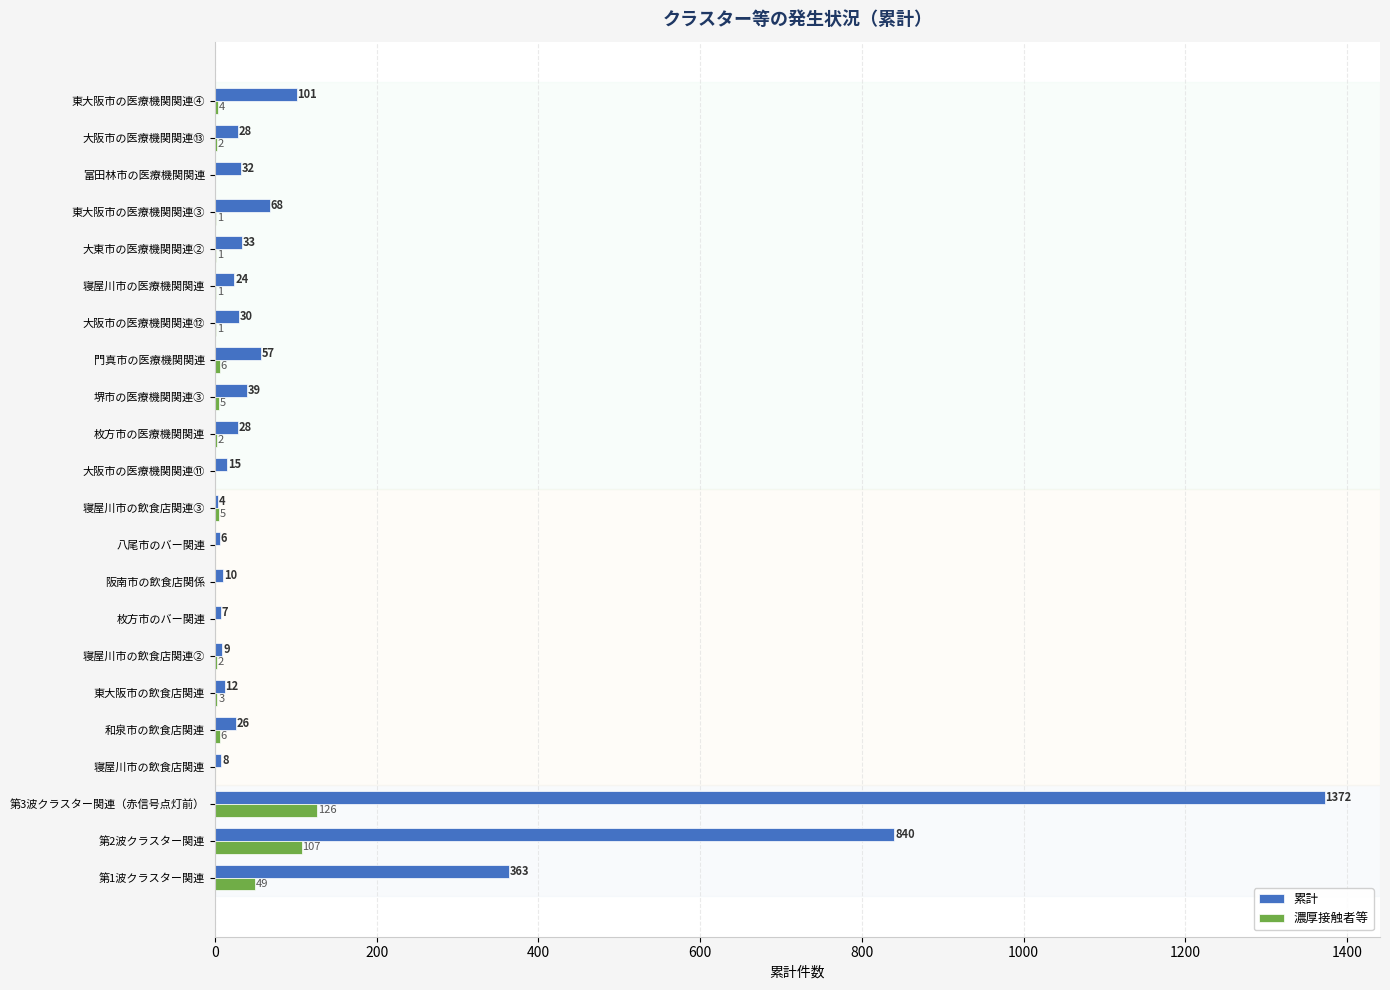

At which label is 濃厚接触者等 closest to 63?

第1波クラスター関連